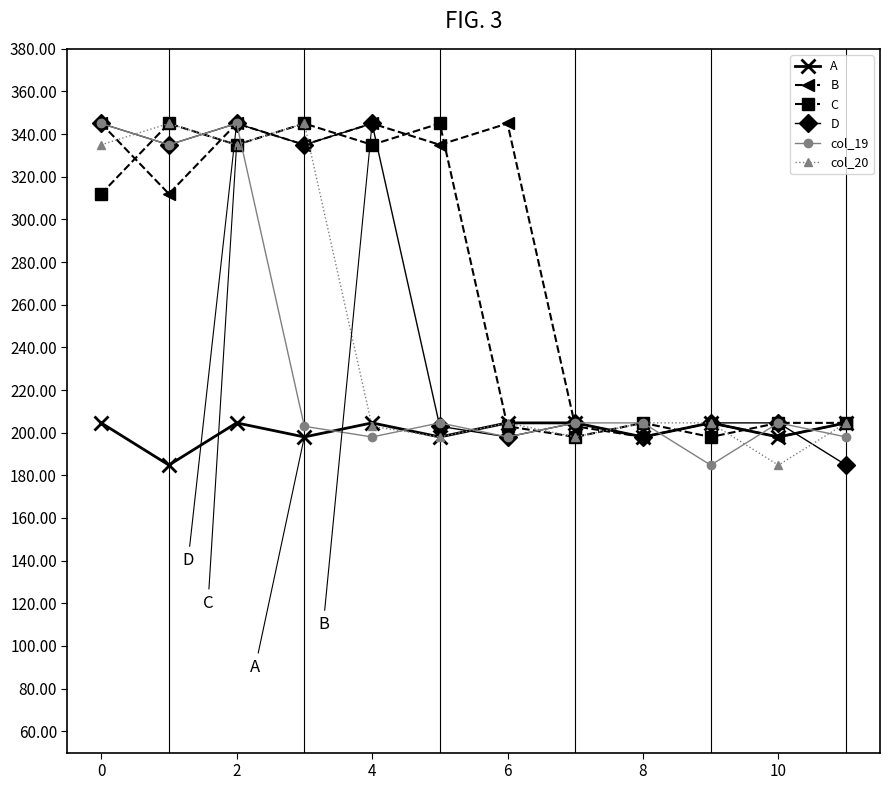

What is the difference between the second highest and second lowest values in the D series?

147.0